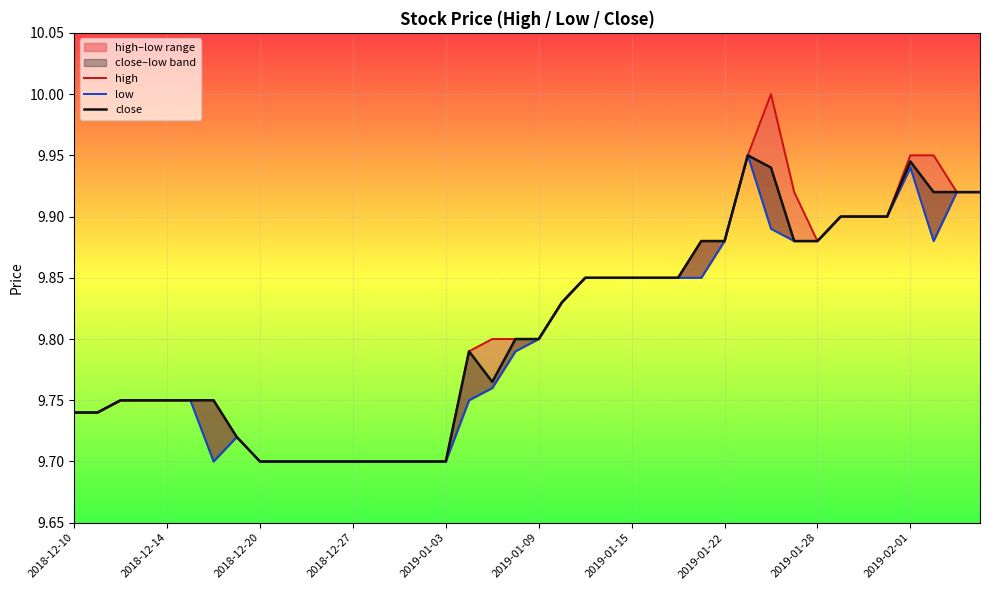

At how many categories does at least one series exceed 9?

40